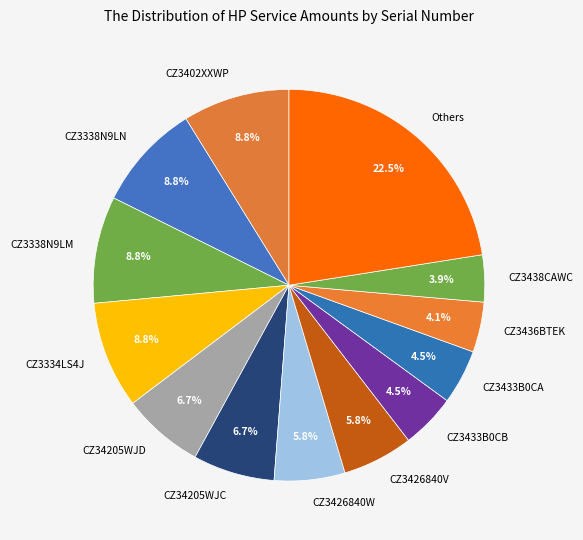

Is CZ3433B0CB the majority of the pie?

No